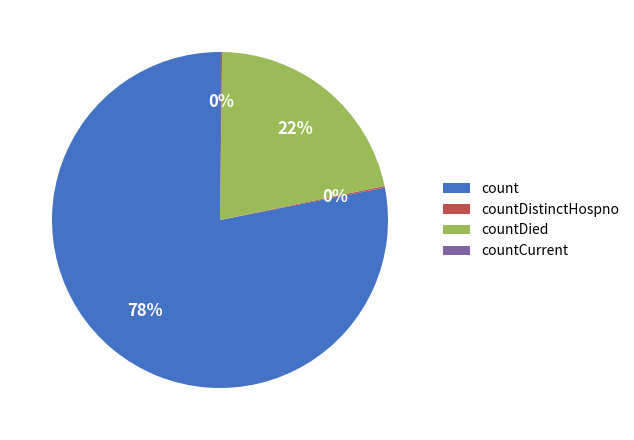

What is the largest slice in the pie chart?

count